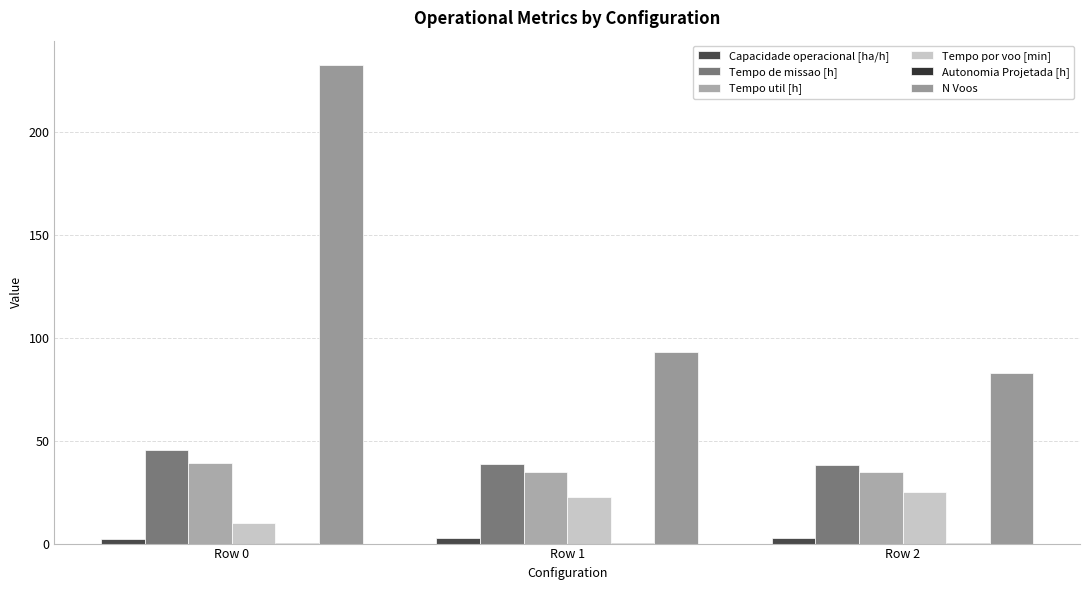

What is the sum of the Capacidade operacional [ha/h] values at Row 1 and Row 2?

5.2